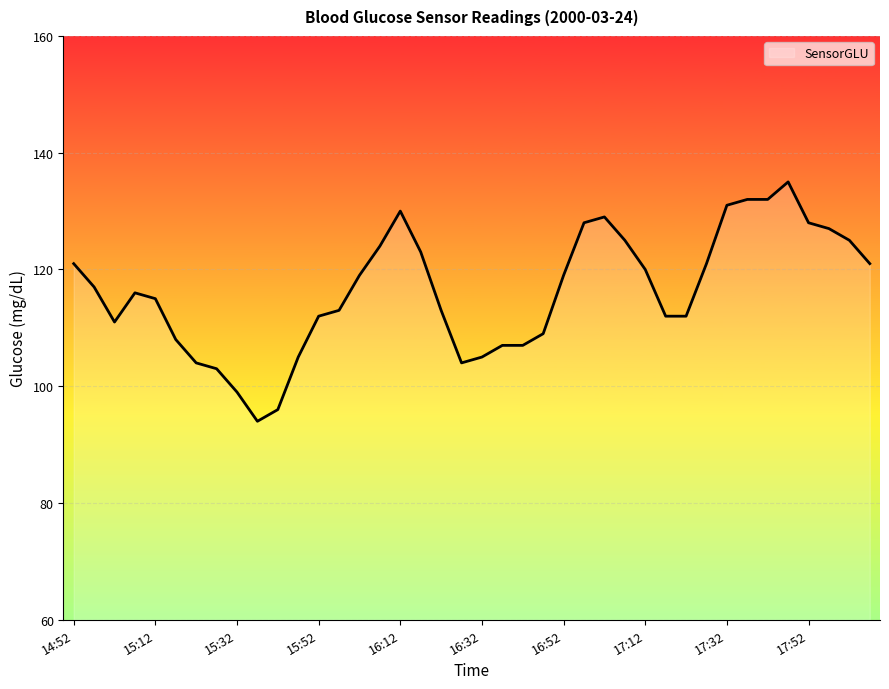

How many lines are shown in the chart?

1